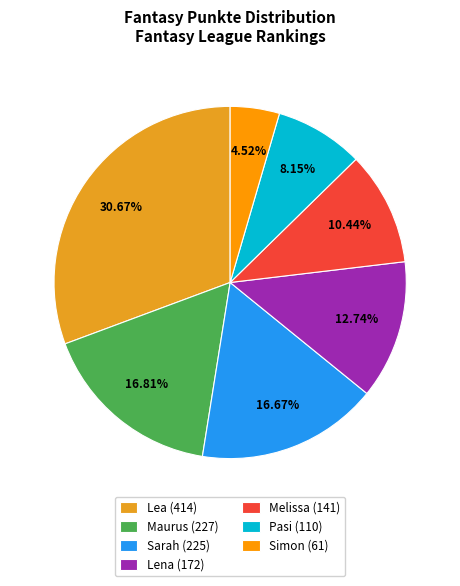

How much of the chart is everything except Sarah?

83.3%